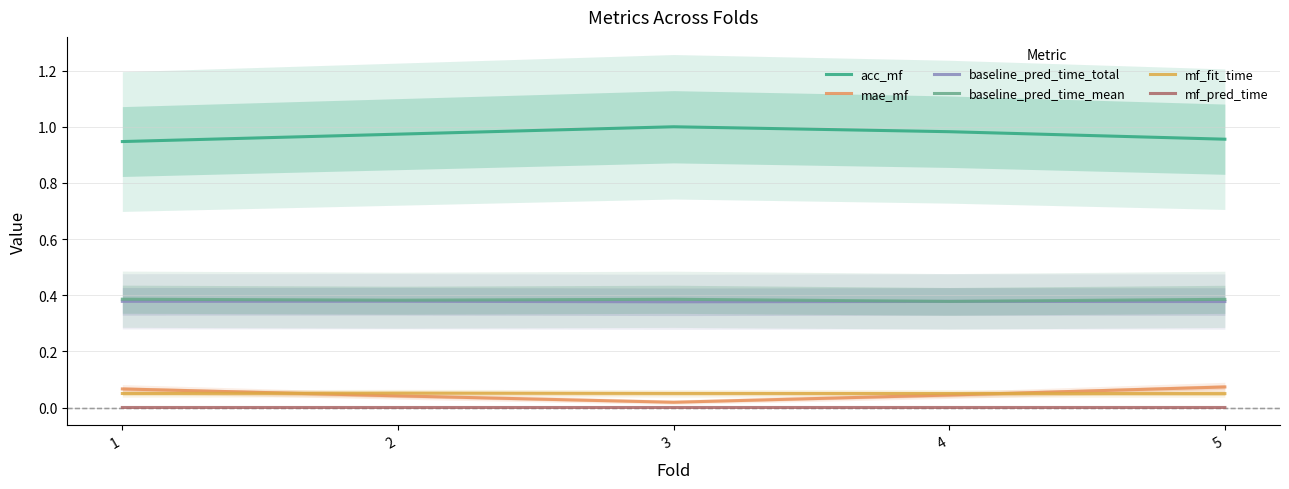

Which category has the lowest value in the mae_mf series?

3